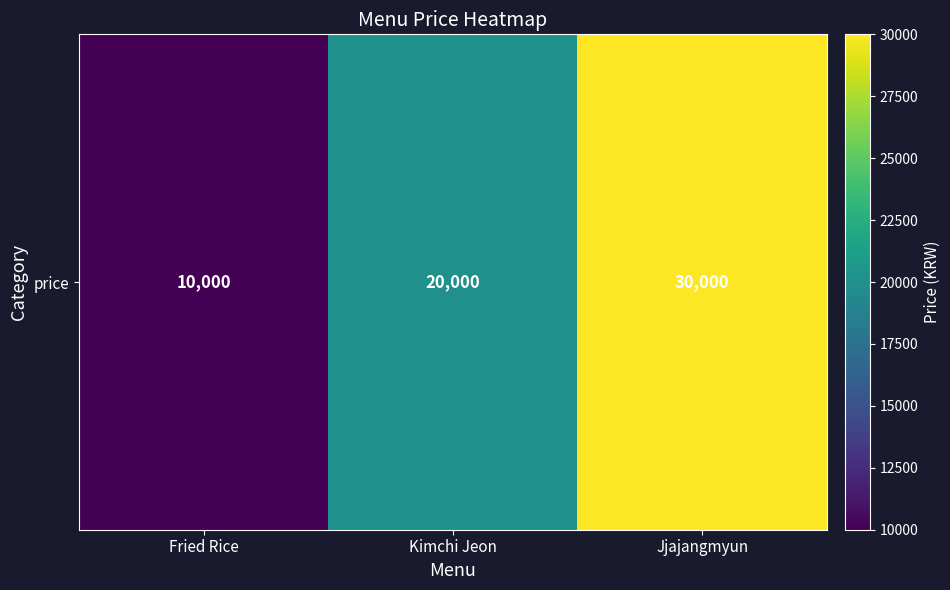

Reading left to right, transcribe all the data shown in this chart.

10000	20000	30000